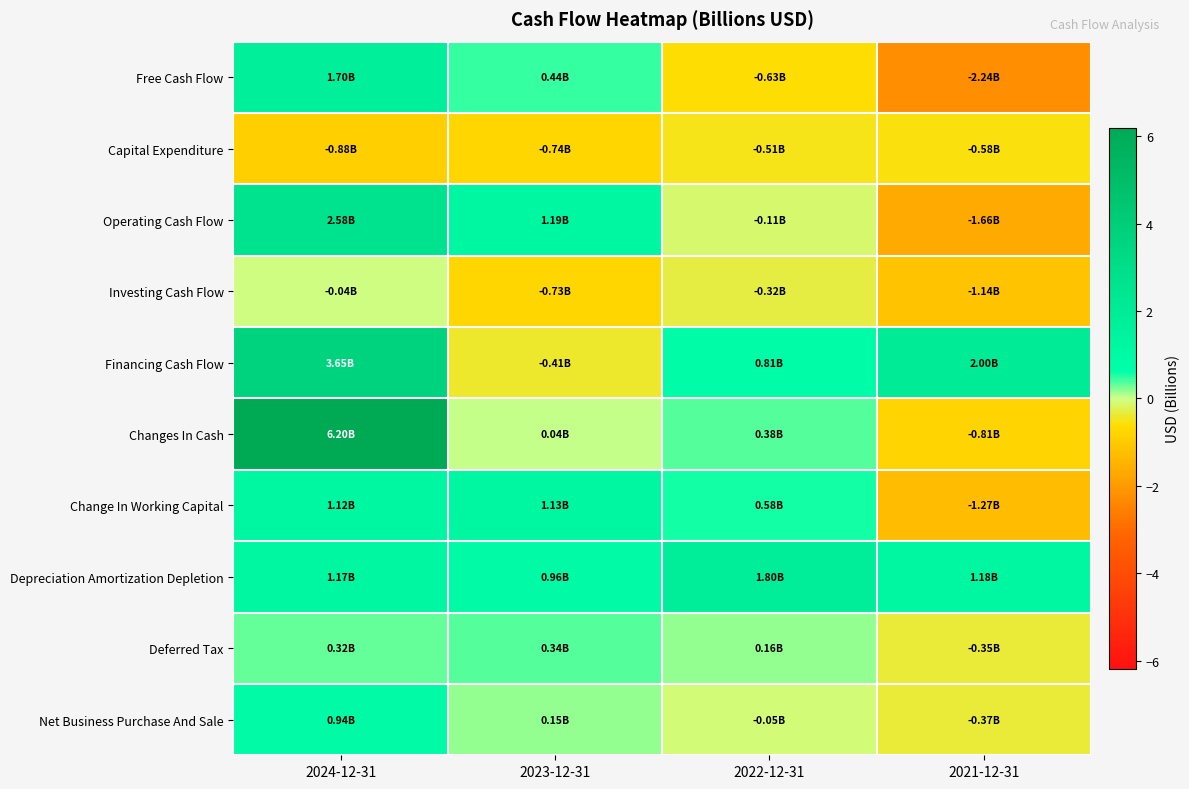

Which label corresponds to the largest value in the chart?

2024-12-31